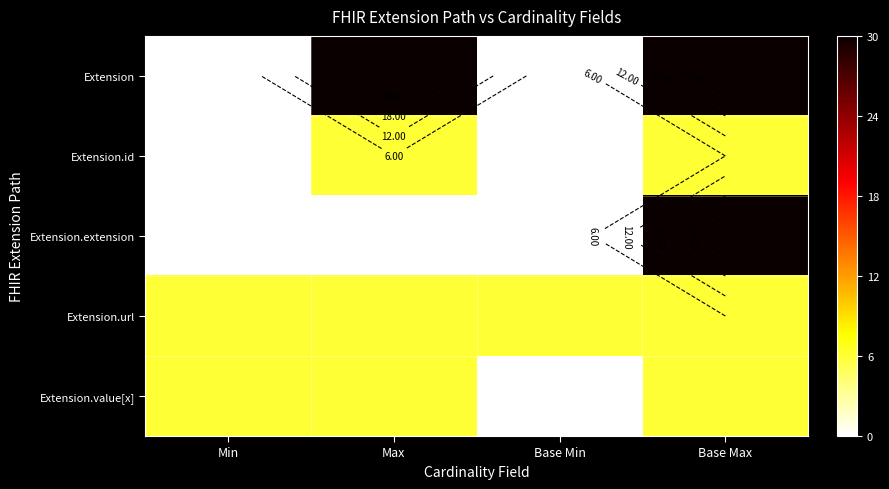

Rank the series by their maximum value, from highest to lowest.

Extension, Extension.extension, Extension.id, Extension.url, Extension.value[x]